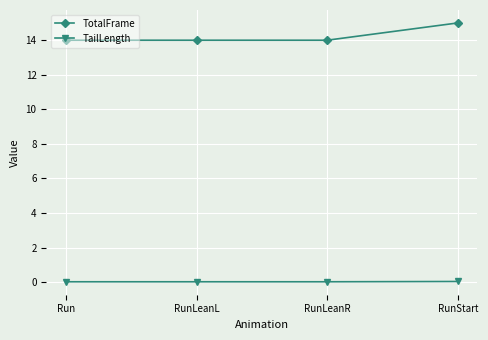

Is the value of TotalFrame at RunLeanL greater than the value of TailLength at RunStart?

Yes